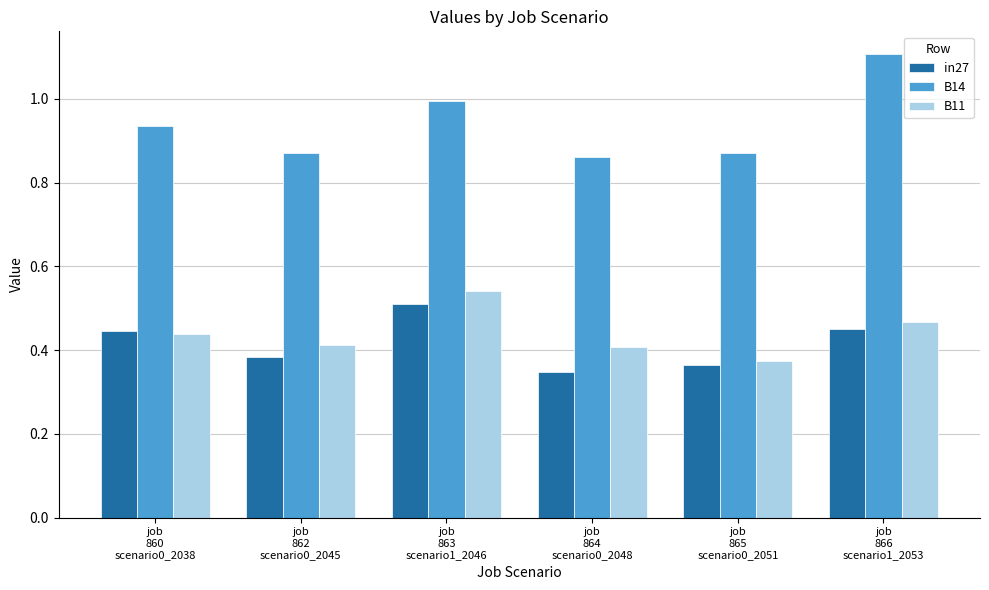

Which series has the widest spread of values?

B14